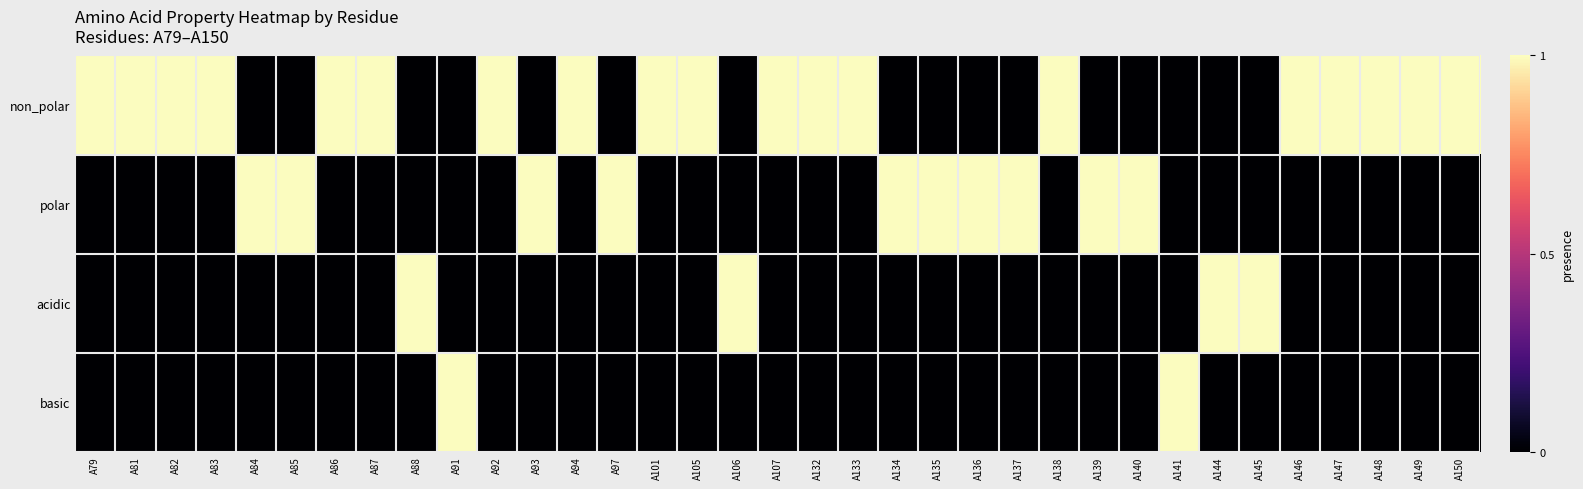

Which category has the highest value across all series?

A79